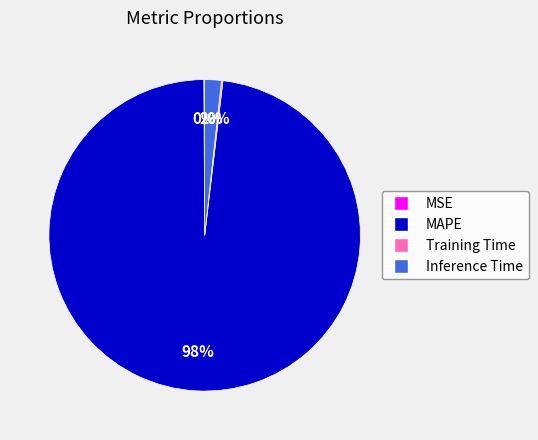

Which slice is the largest?

MAPE